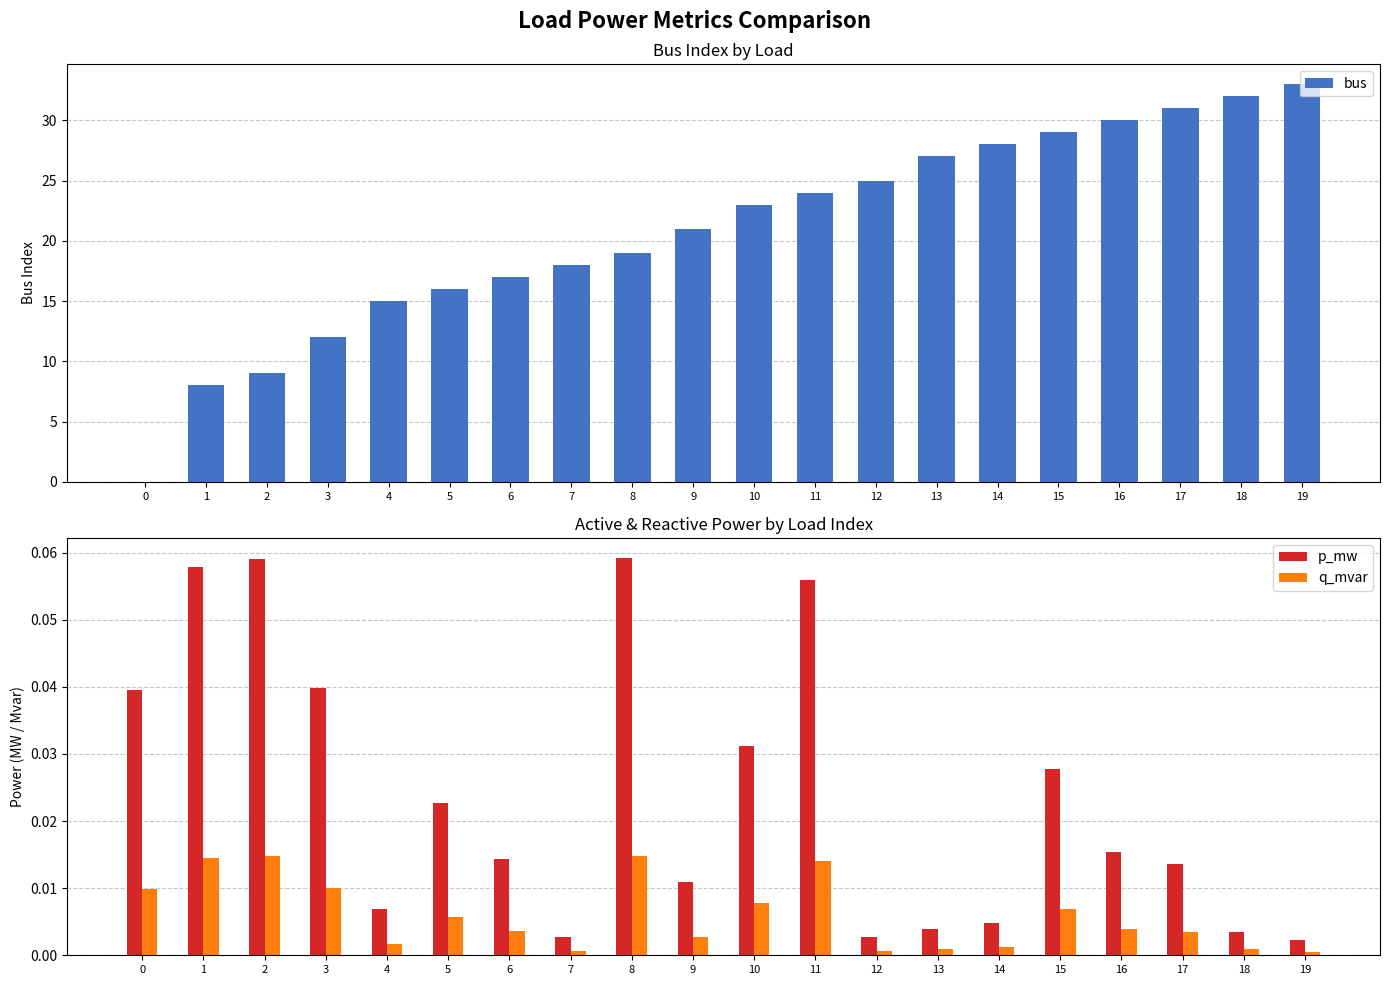

Which category has the highest value in the bus series?

19